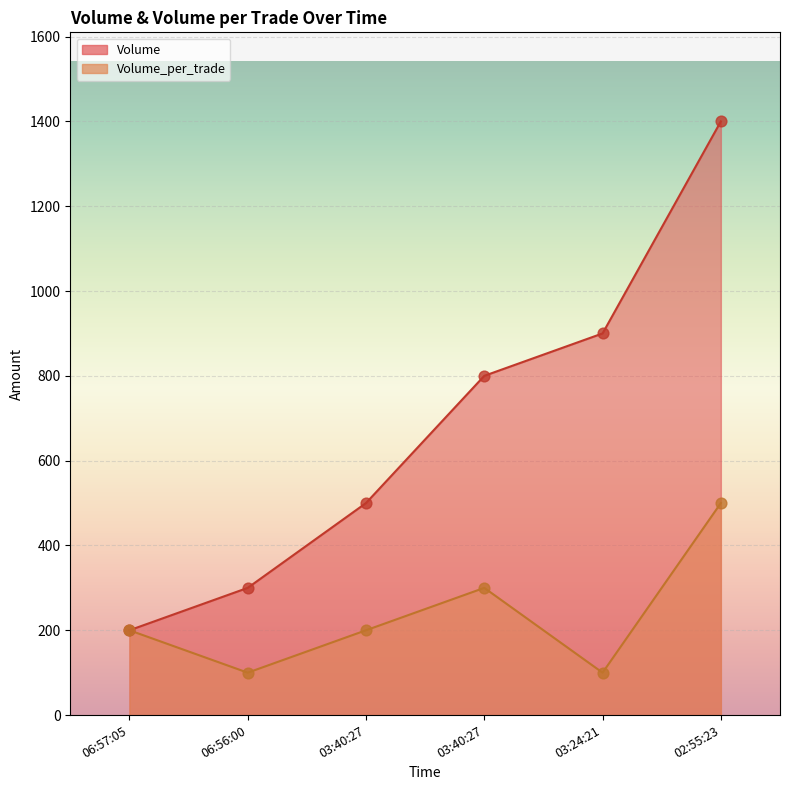

At which category is the sum across all series the highest?

2021-10-20 02:55:23